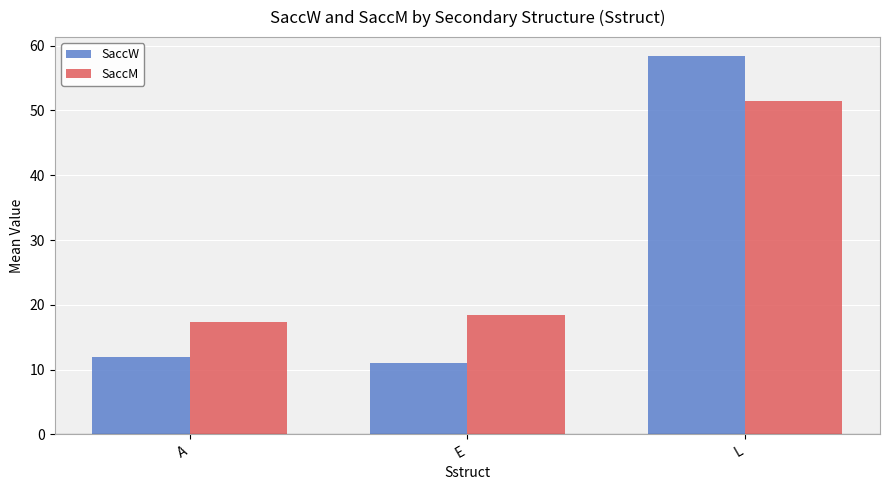

The SaccM series shows 17.4 at A. True or false?

True